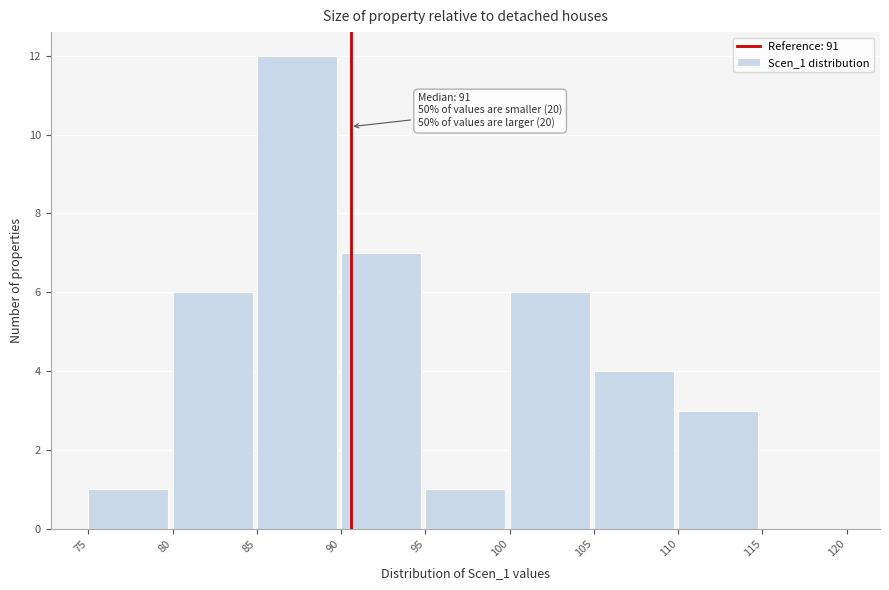

Which range on the x-axis has the tallest bar?

85 to 90